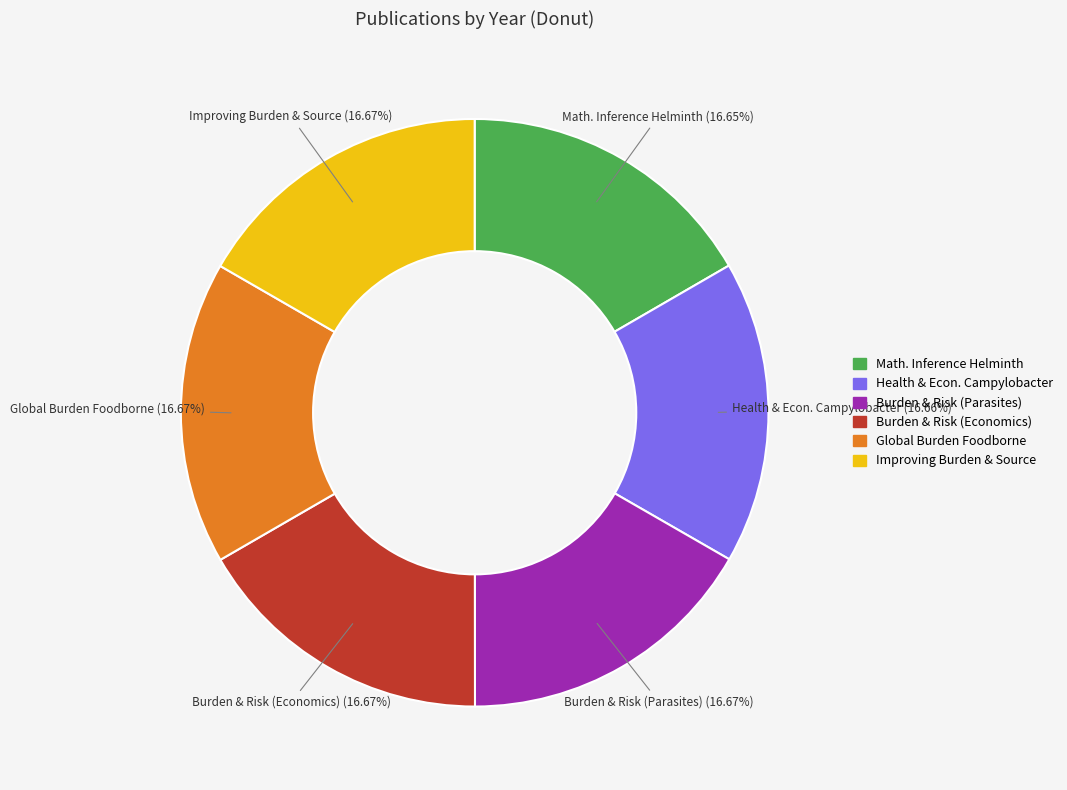

Is there any slice that represents more than half of the pie?

No